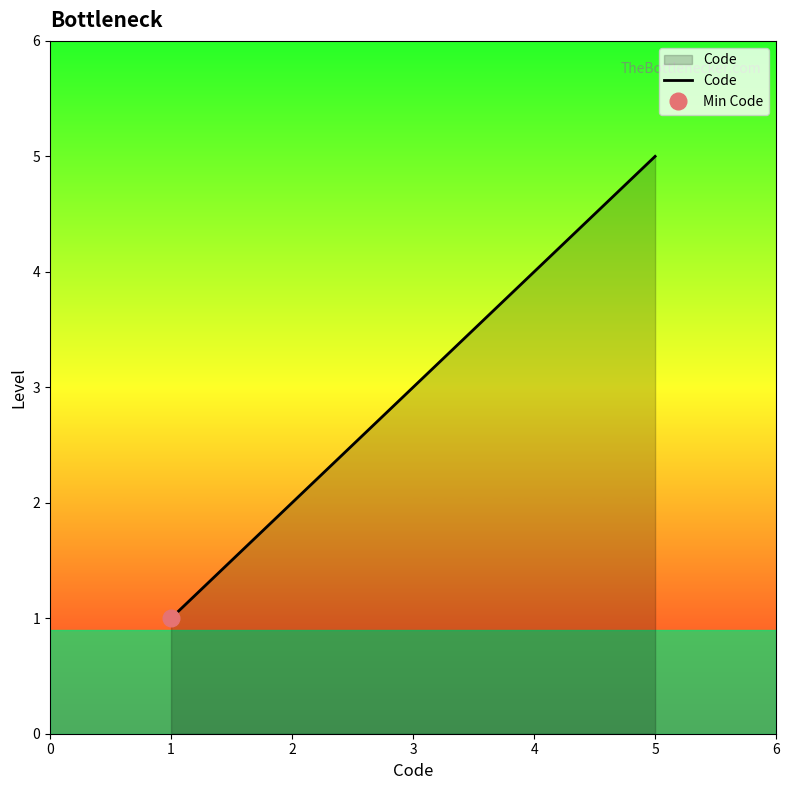

The value of Code at 1 is 1. True or false?

True